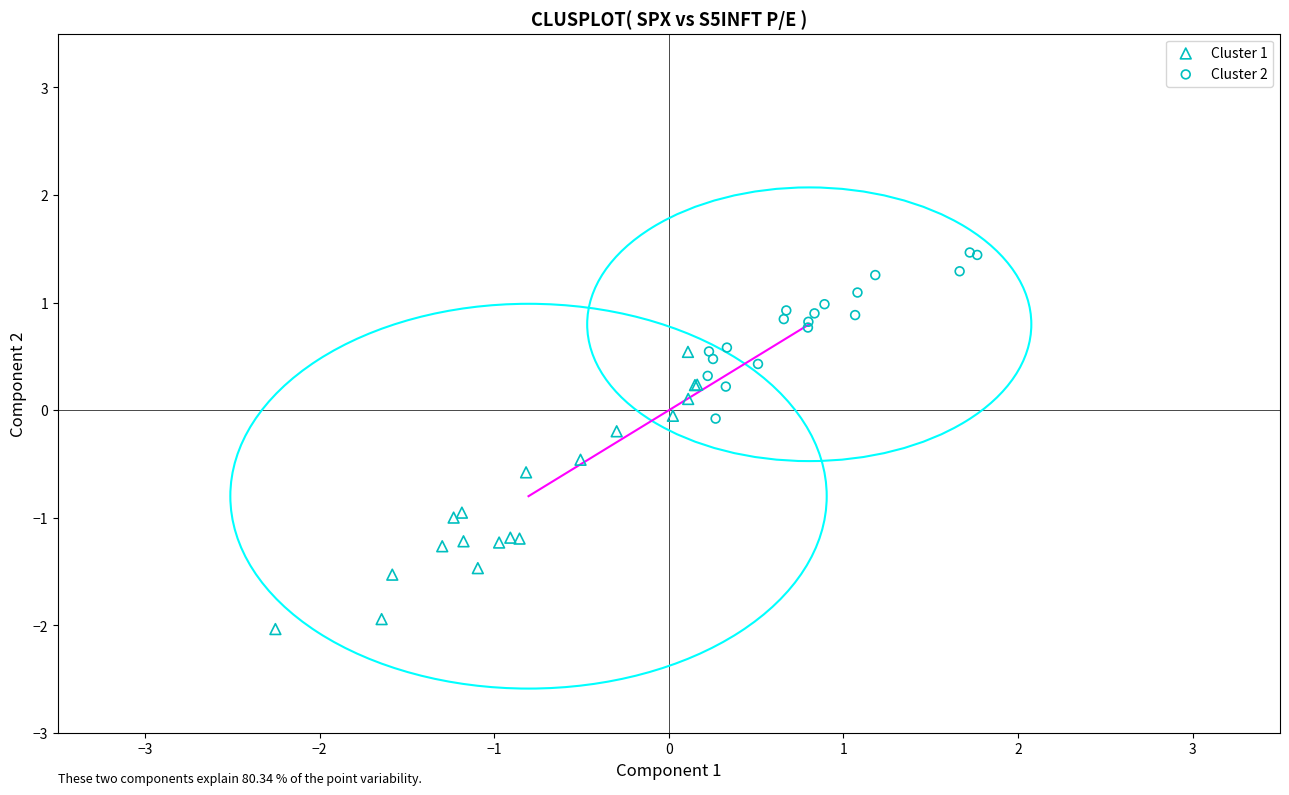

Which series reaches the minimum Y coordinate?

Cluster 1